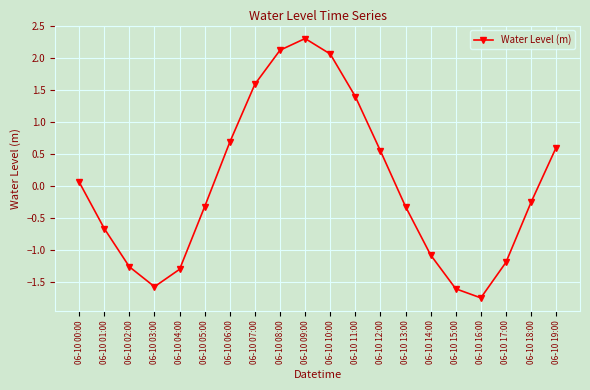

Which has a higher value, 06-10 01:00 or 06-10 02:00?

06-10 01:00